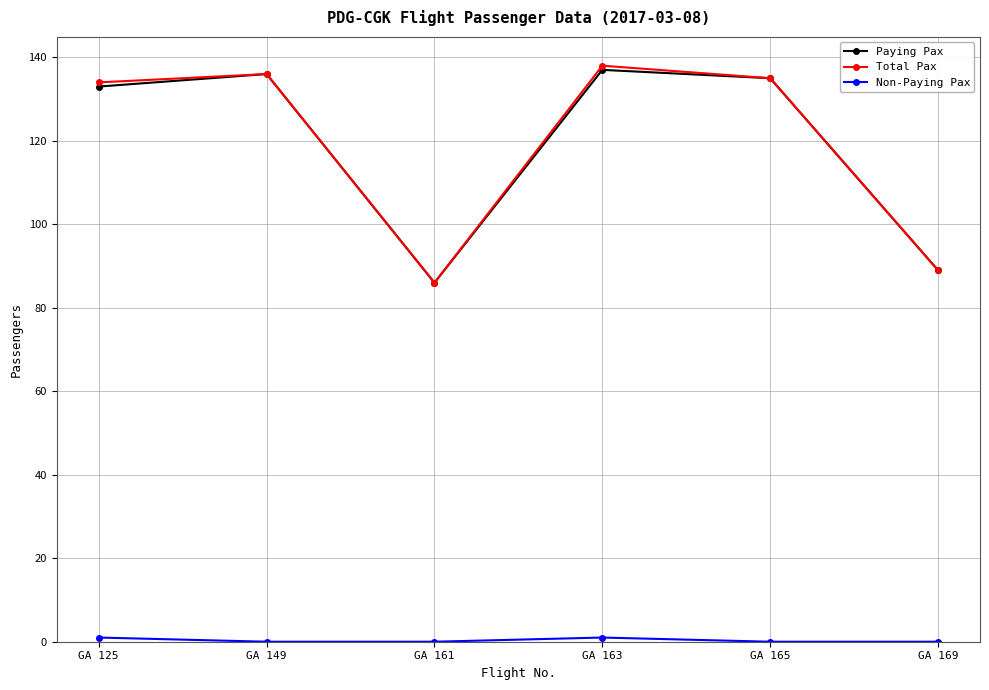

What is the maximum value for Total Pax?

138